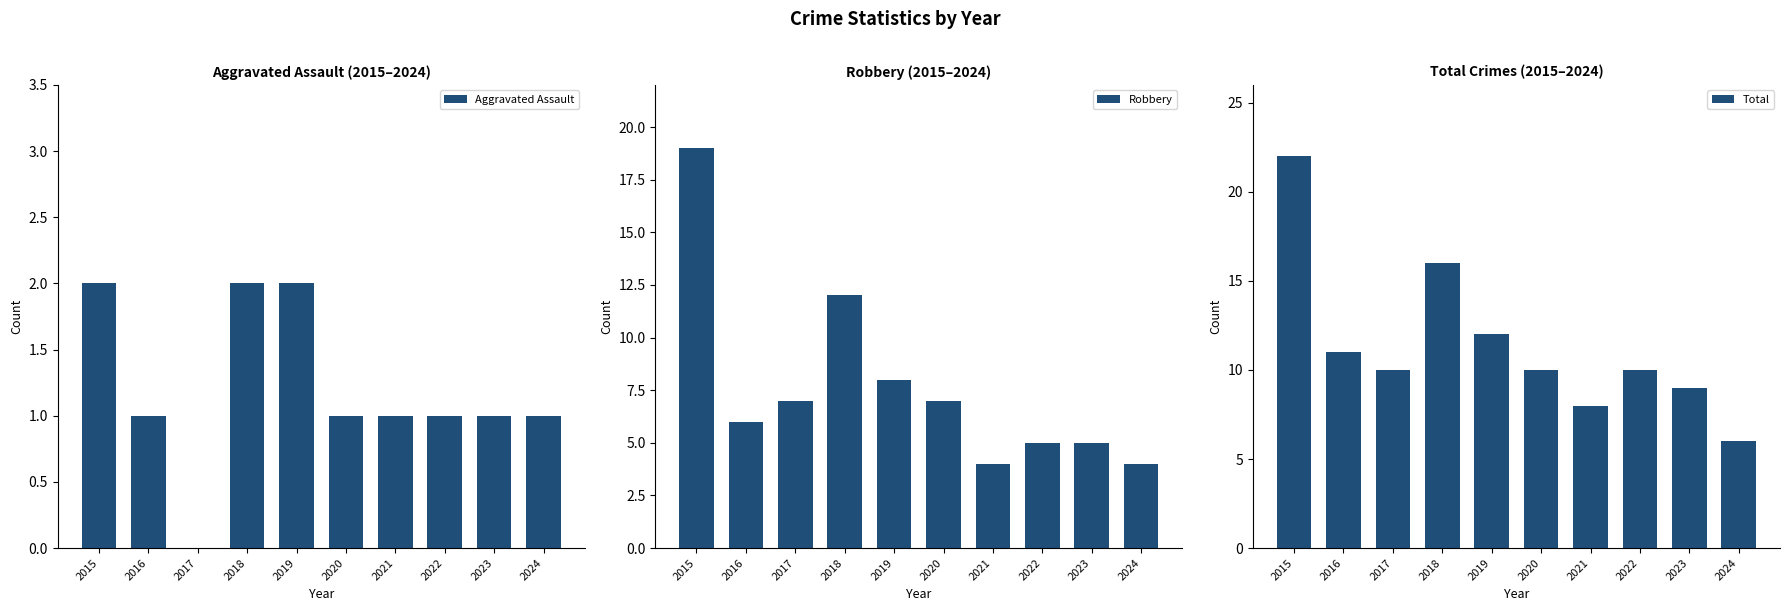

What is the difference between the highest and lowest values at 2020?

9